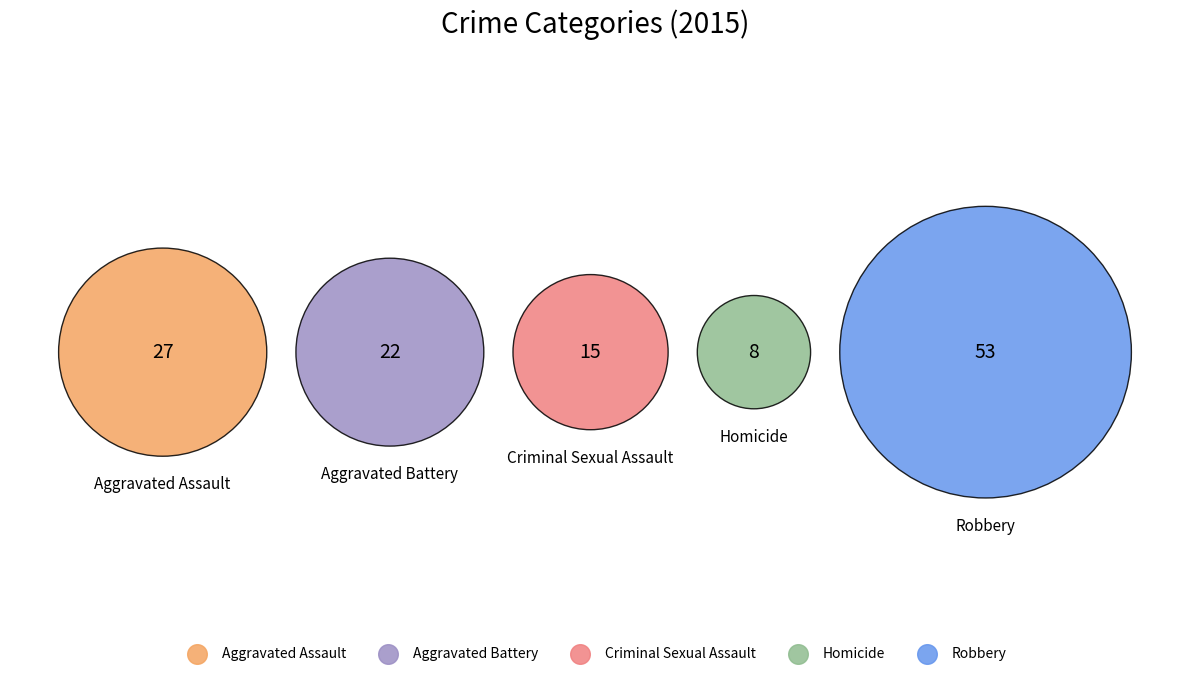

To the nearest percent, what is the difference between the Robbery and Aggravated Assault slice percentages?

21%